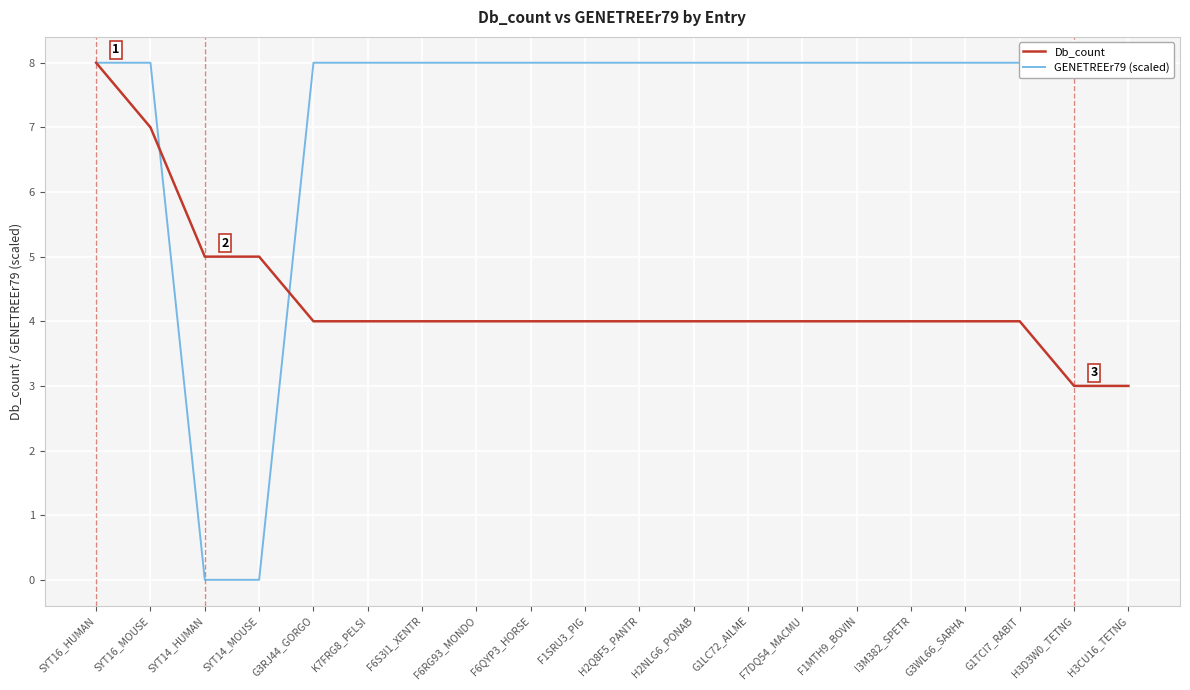

True or false: GENETREEr79 (scaled) has a value of 12 at F6QYP3_HORSE.

False